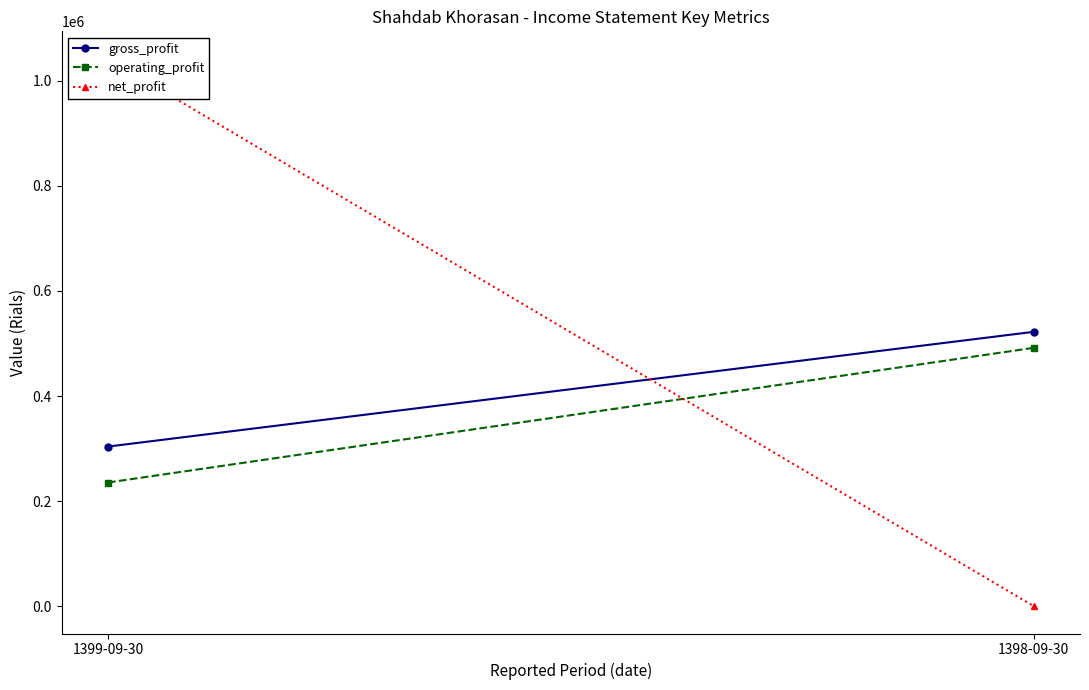

Which series has the largest range (max minus min)?

net_profit